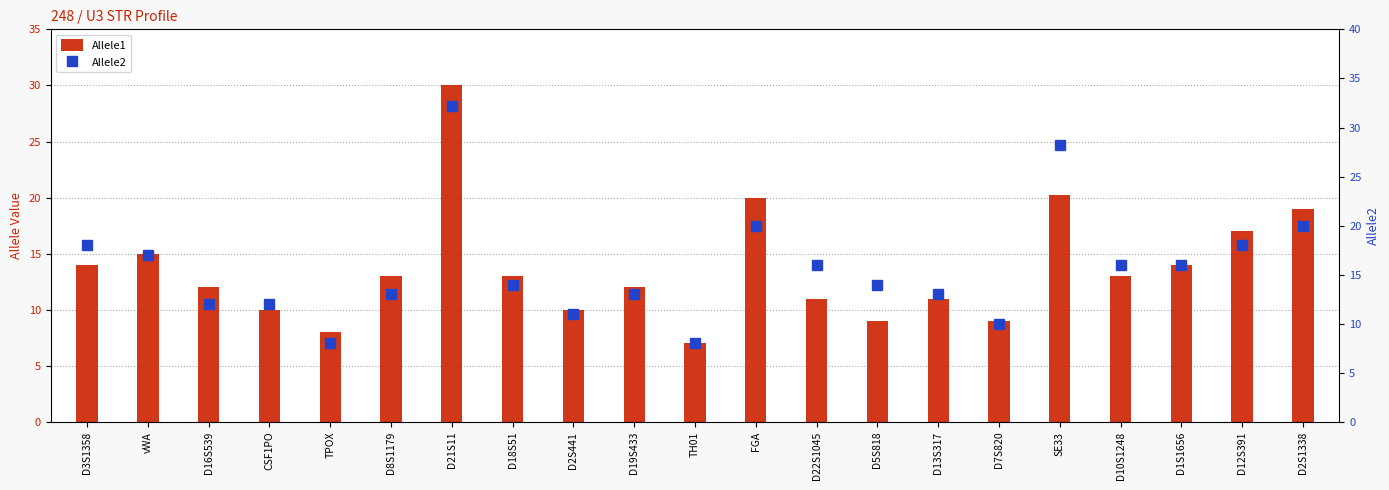

Are the bars grouped side by side (vs. stacked)?

Yes